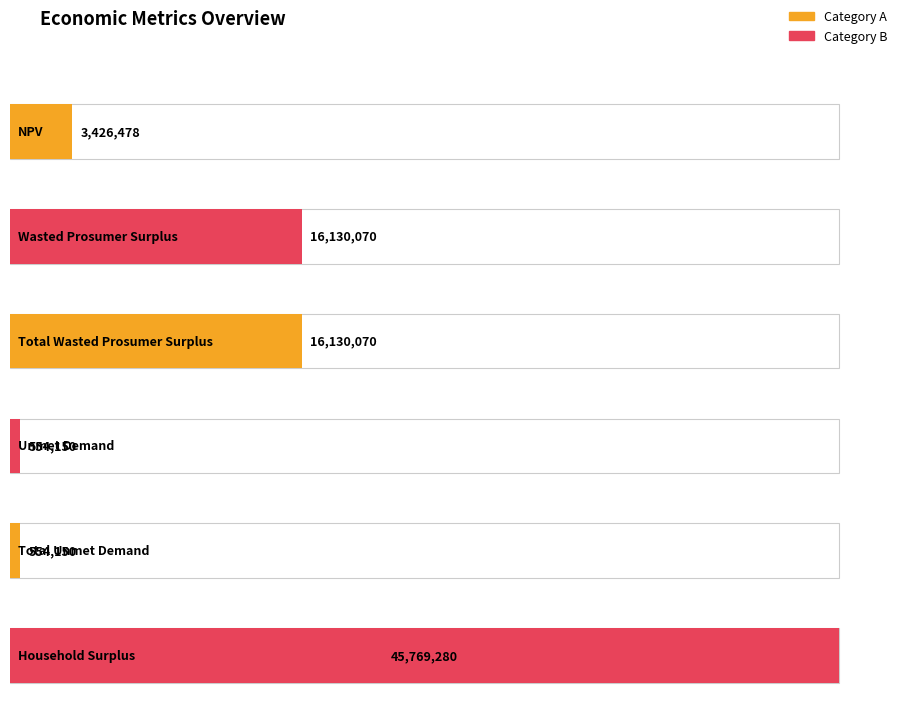

What is the sum of all values?

82564198.6